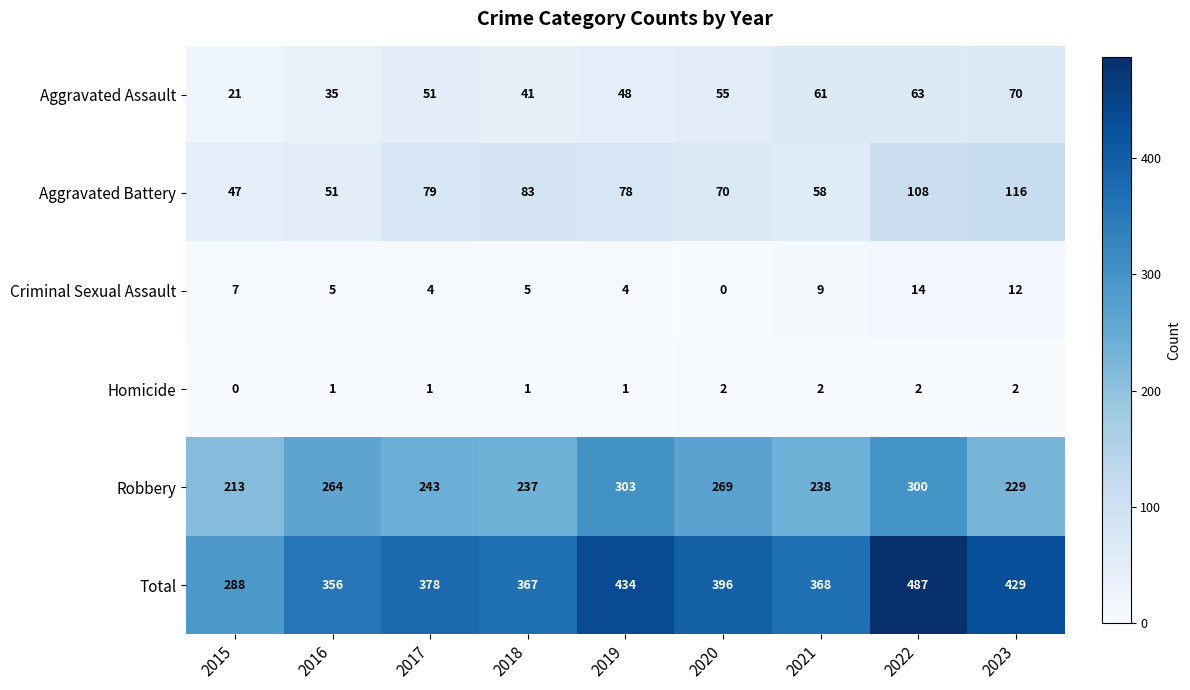

Read the Aggravated Battery value at 2021.

58